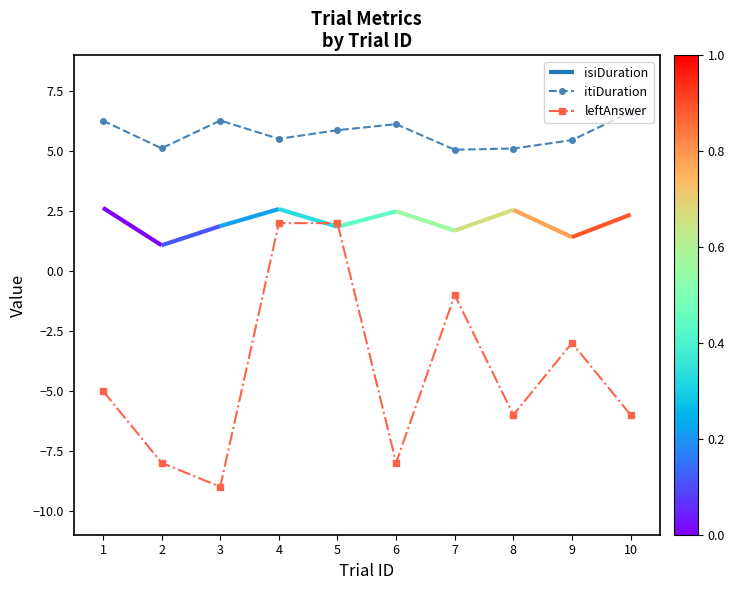

List the labels in order of leftAnswer value, largest first.

4, 5, 7, 9, 1, 8, 10, 2, 6, 3